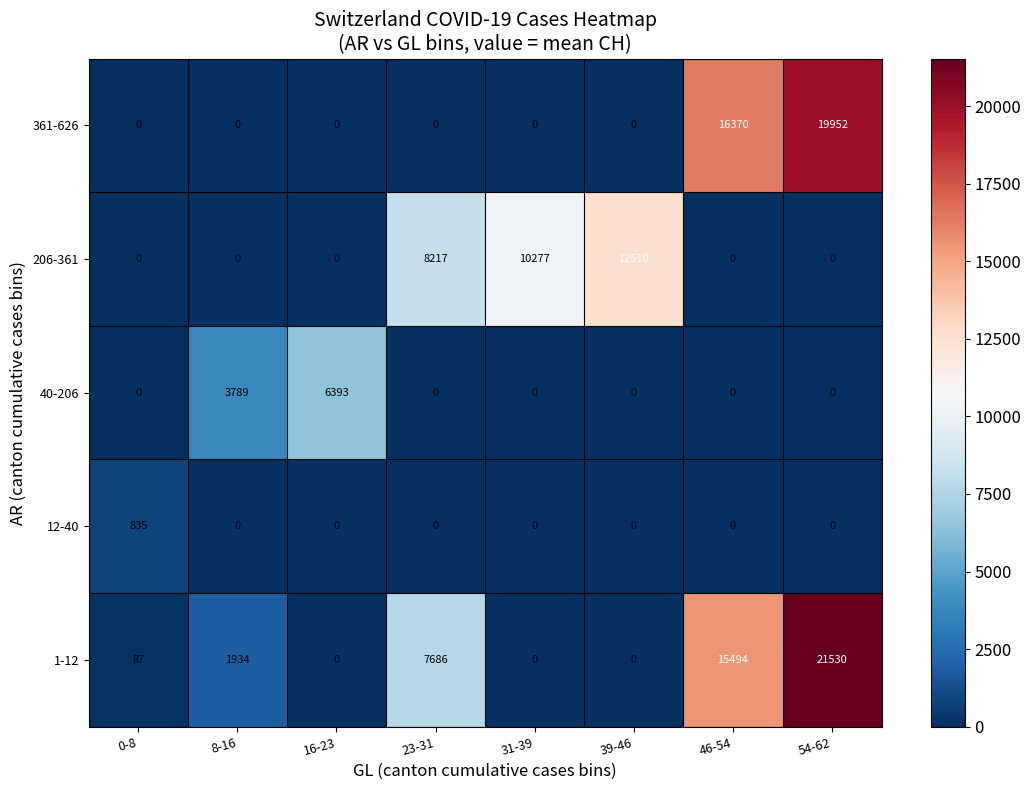

What is the difference between the highest and lowest values at 8-16?

3789